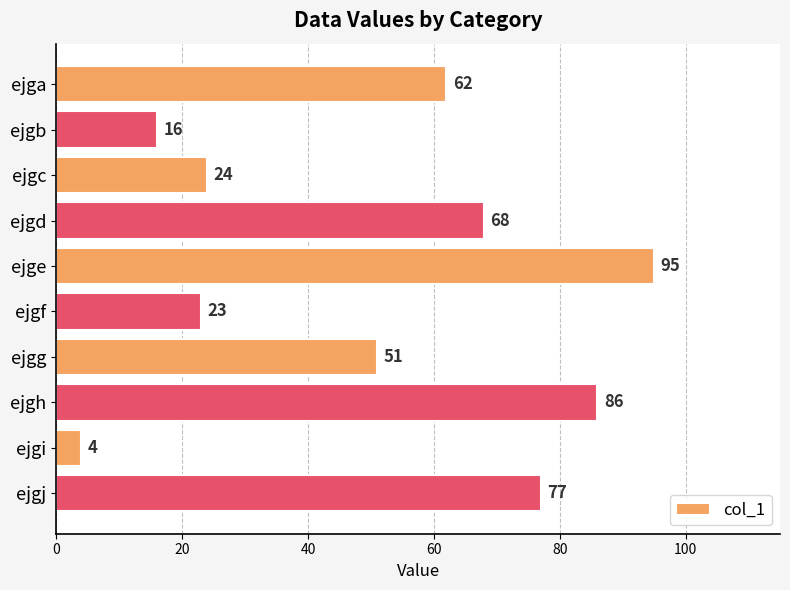

What is the value of the 2nd bar from the top?

16